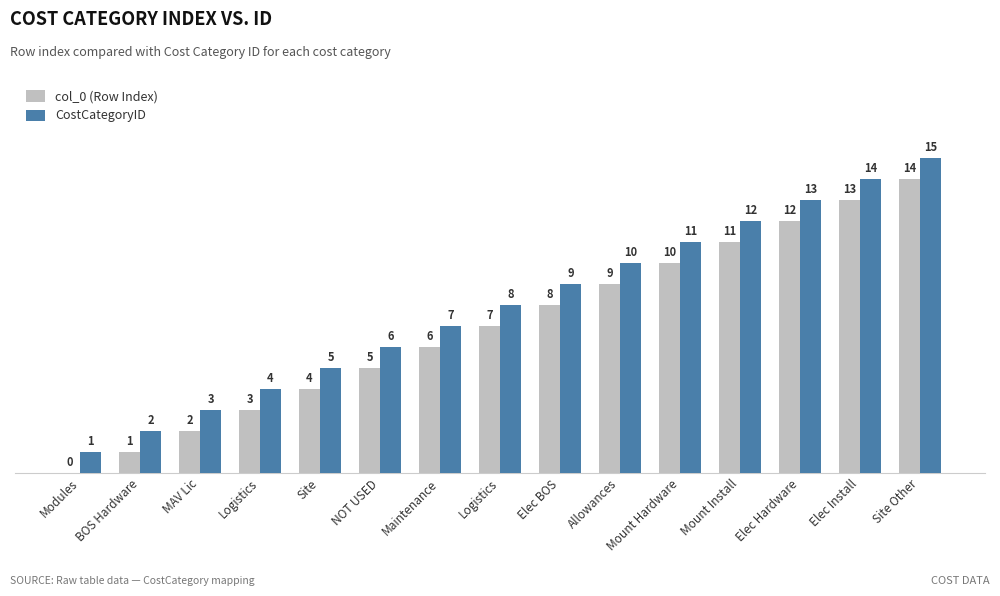

At which category is the sum across all series the highest?

Site Other